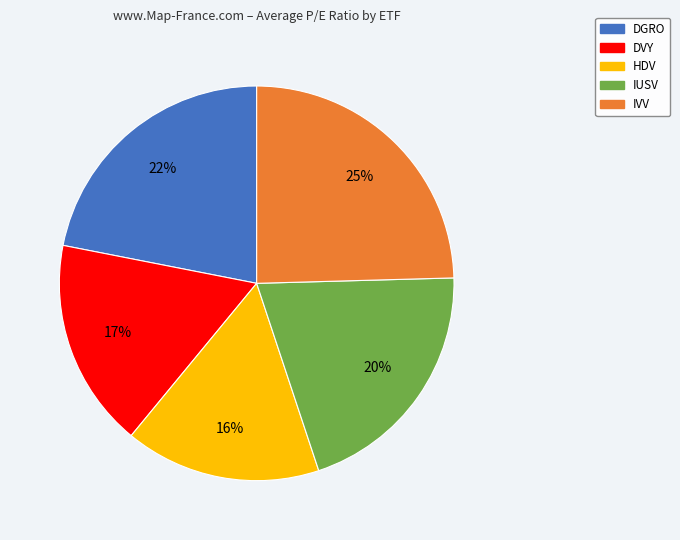

Rank the categories by value from highest to lowest.

IVV, DGRO, IUSV, DVY, HDV